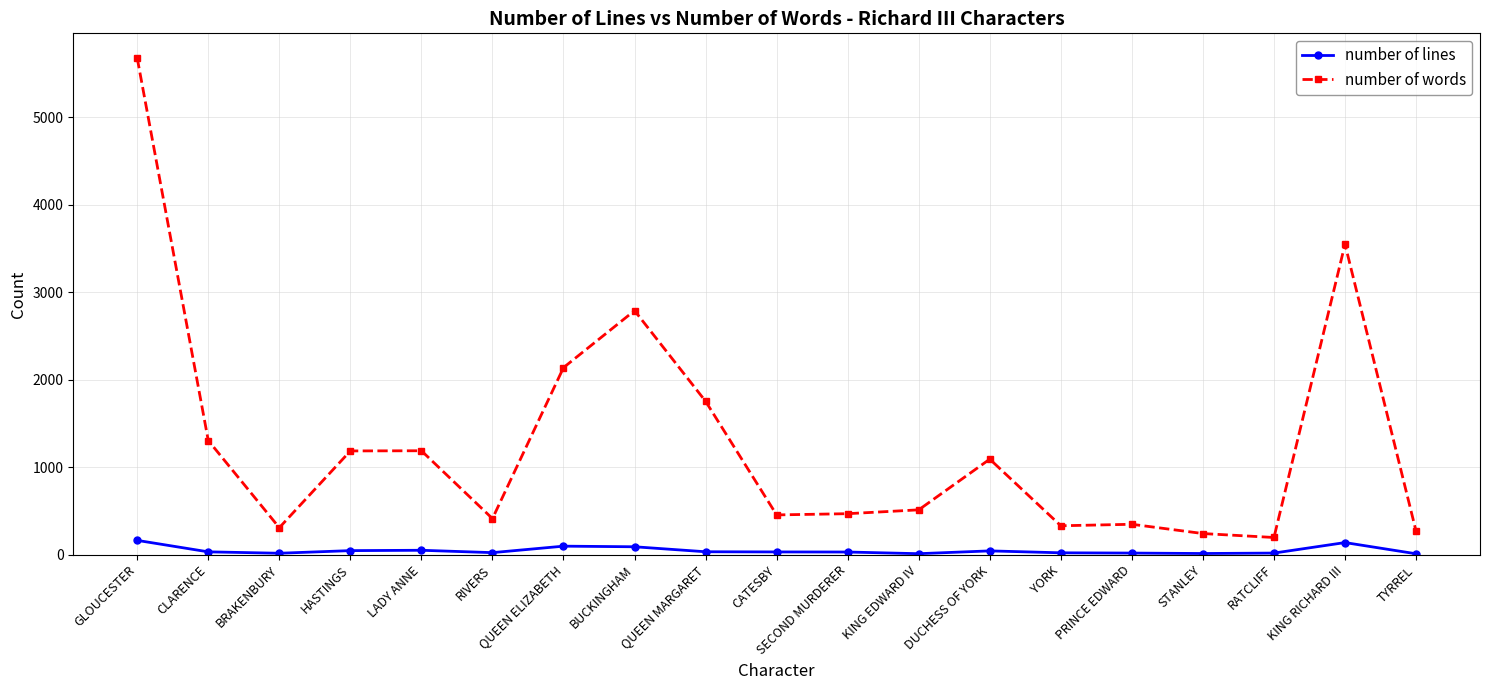

The value of number of words at CLARENCE is 896. True or false?

False